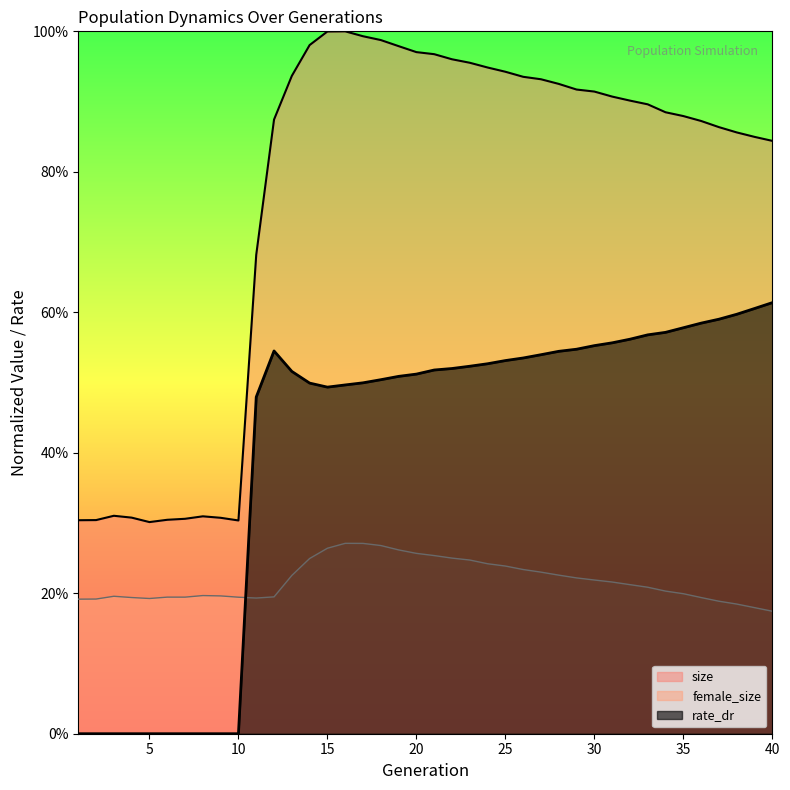

Rank the series at 7 from lowest to highest value.

rate_dr, female_size, size